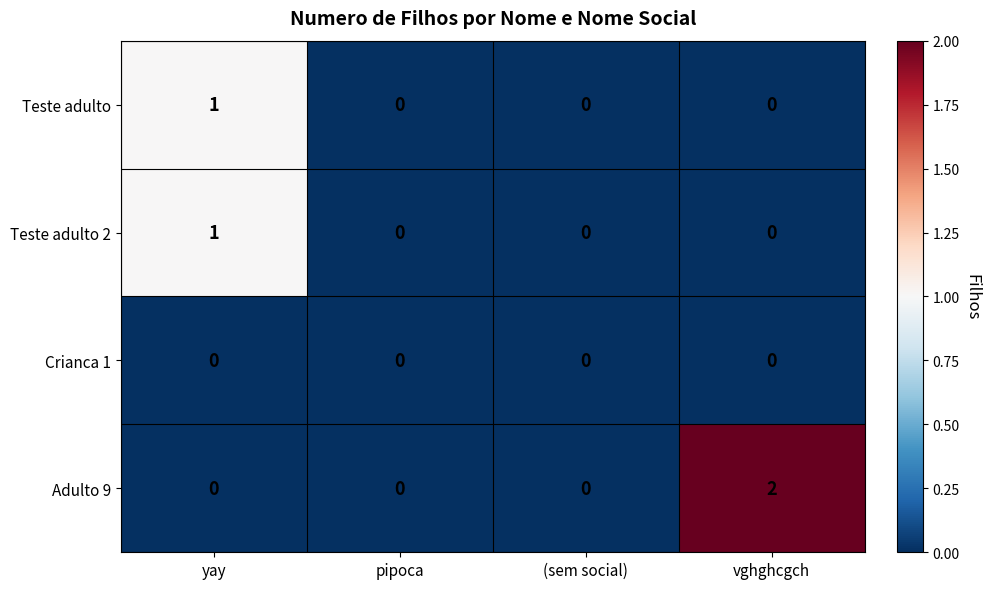

Reading left to right, list all the values displayed in this chart.

Teste adulto: 1	0	0	0
Teste adulto 2: 1	0	0	0
Crianca 1: 0	0	0	0
Adulto 9: 0	0	0	2